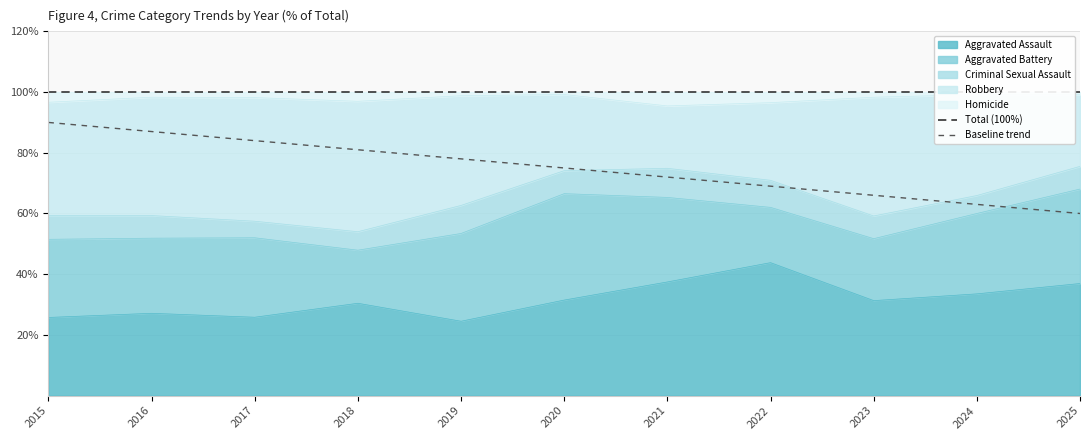

Is the value of Baseline trend at 2025 greater than the value of Total (100%) at 2021?

No